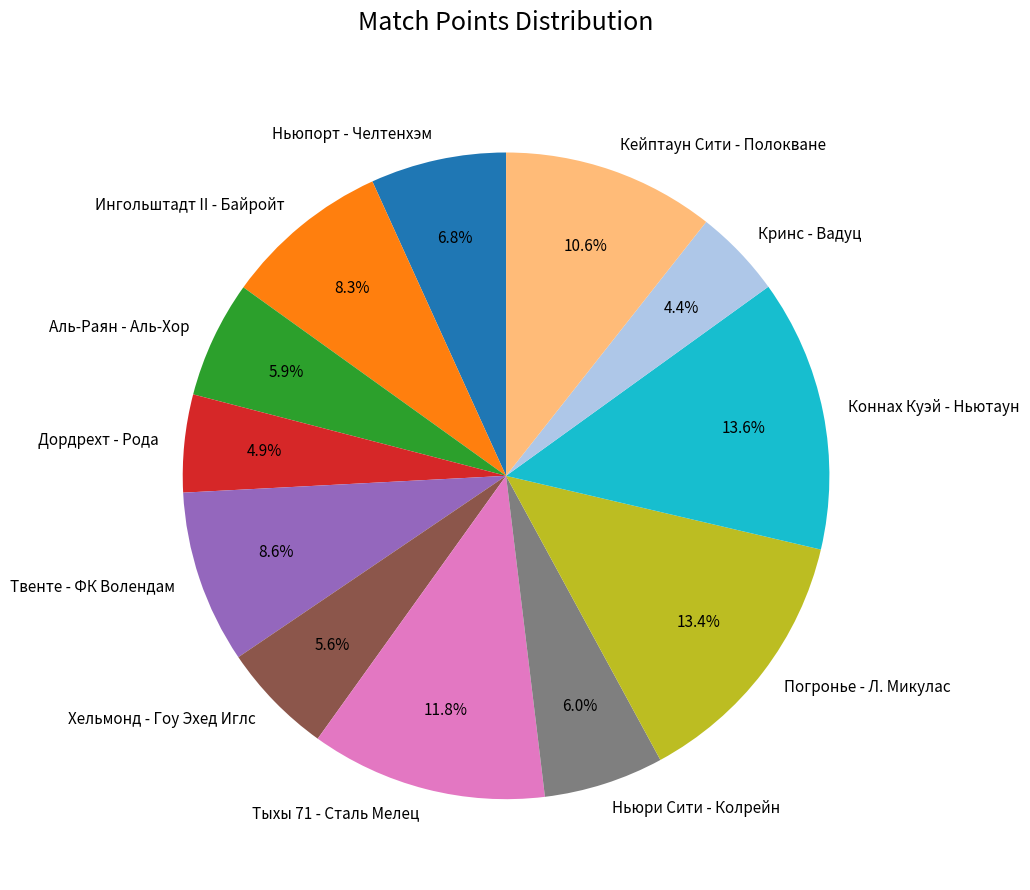

The Кейптаун Сити - Полокване slice represents 2% of the pie. True or false?

False